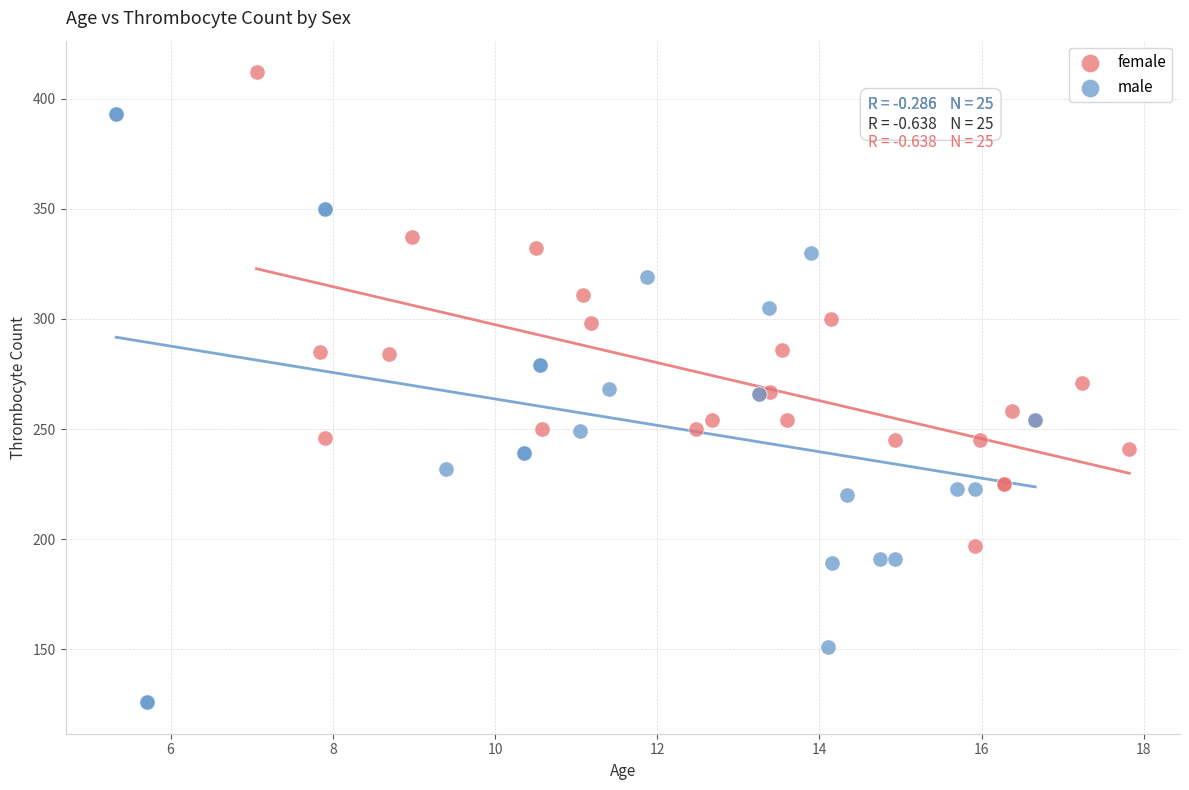

What are all the series names shown in the legend?

female, male